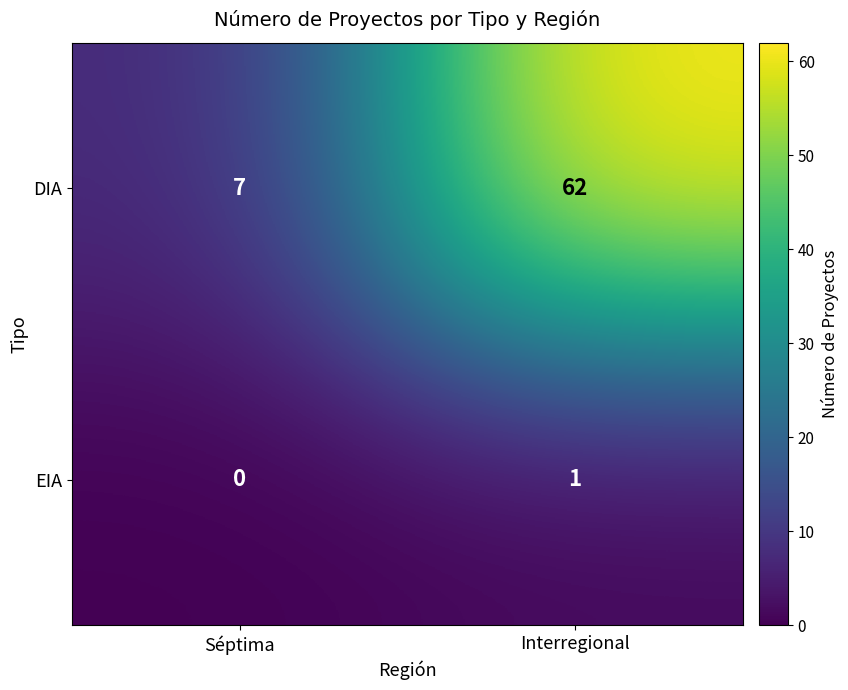

Which series has the largest total across all categories?

DIA